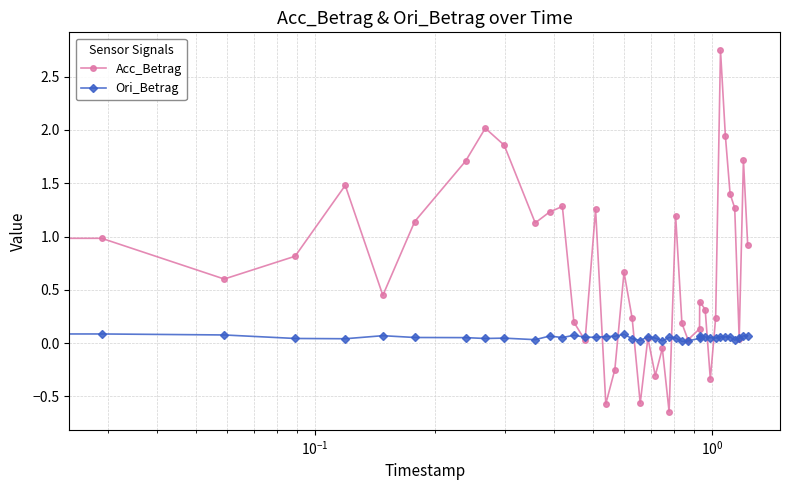

Which series has the largest total across all categories?

Acc_Betrag